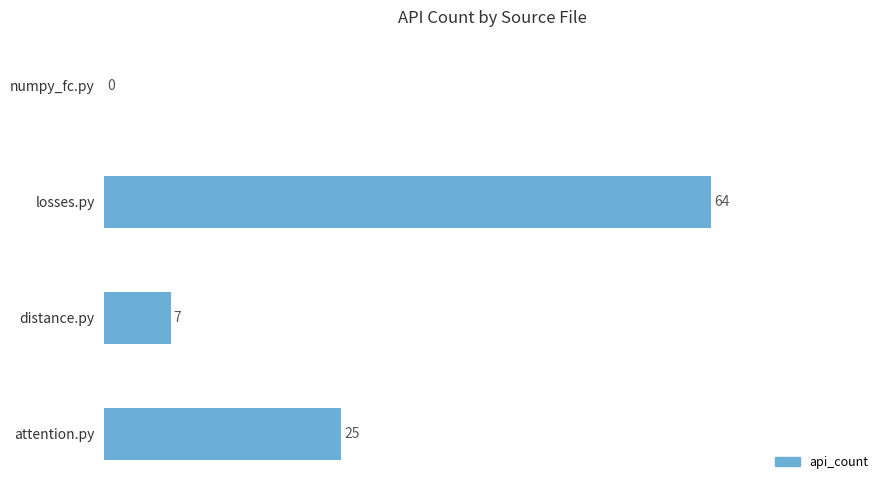

Is it true that the value at losses.py is 99?

False